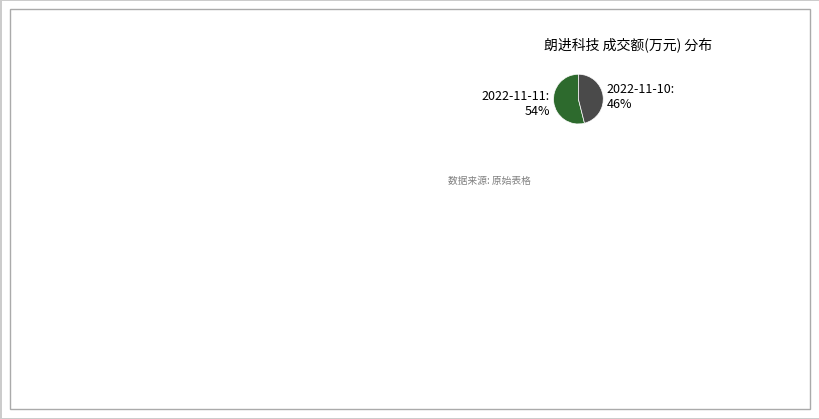

How many segments does this pie chart have?

2